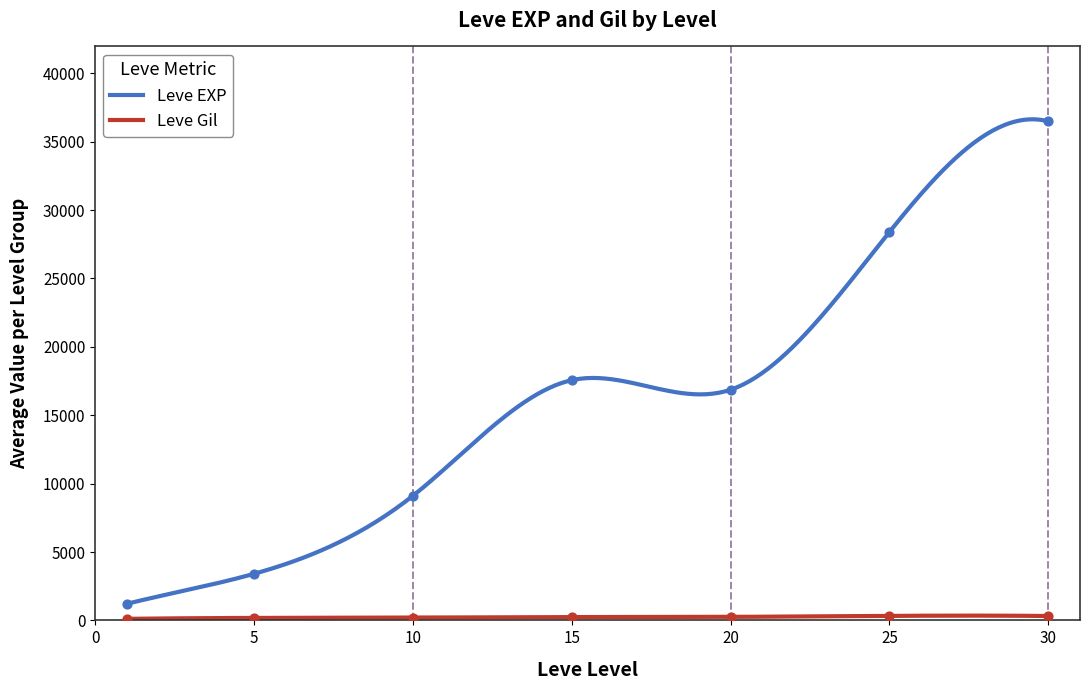

Which series contains the highest Y value?

Leve EXP